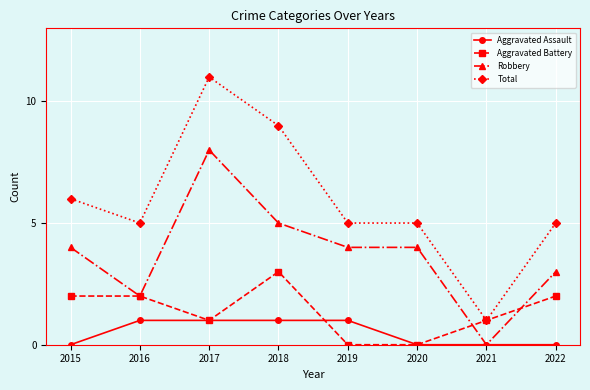

How many series are shown in this chart?

4